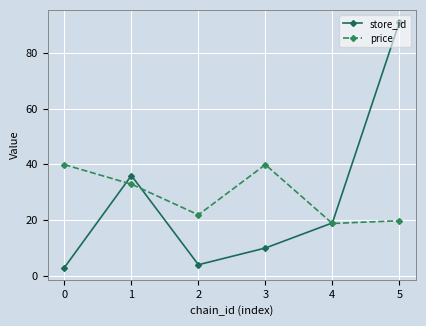

Rank the series by their maximum value, from lowest to highest.

price, store_id